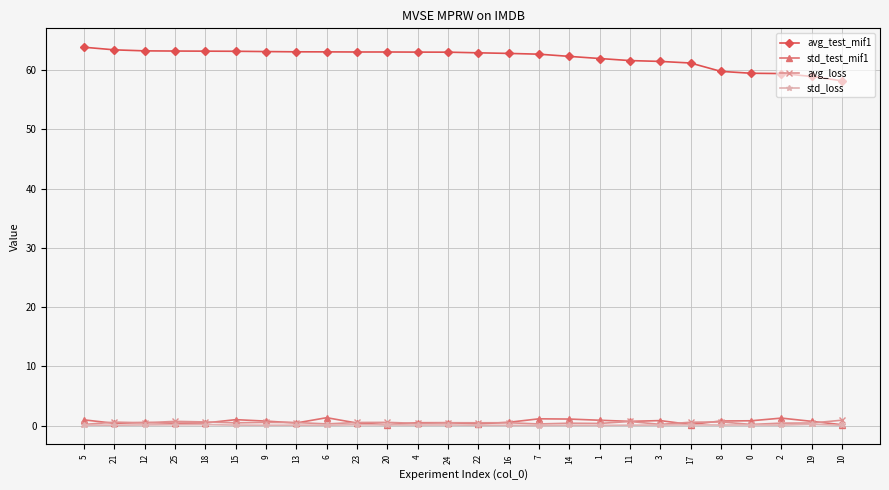

True or false: avg_test_mif1 has a value of 88.1 at 8.

False